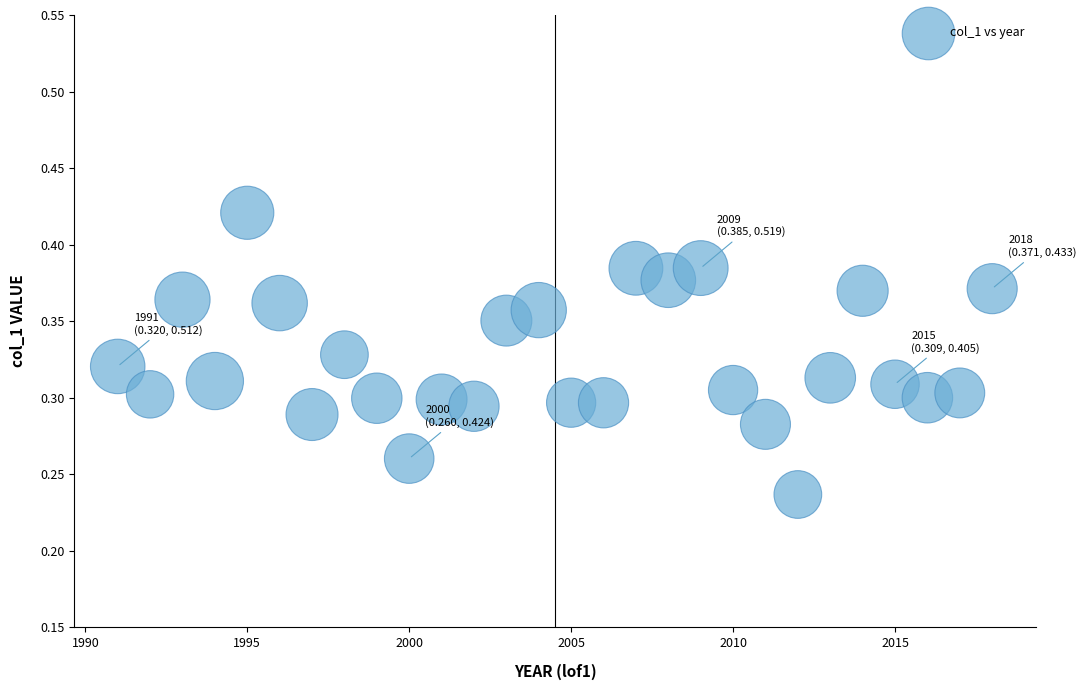

What is the range of X values (max minus min)?

27.0